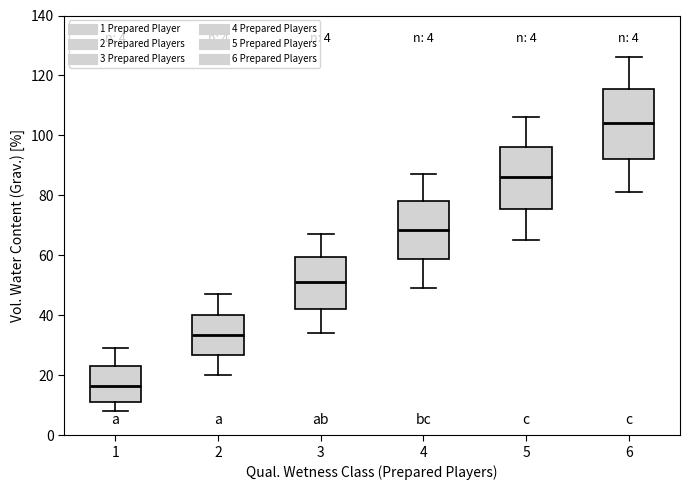

Which box has the highest median line?

6